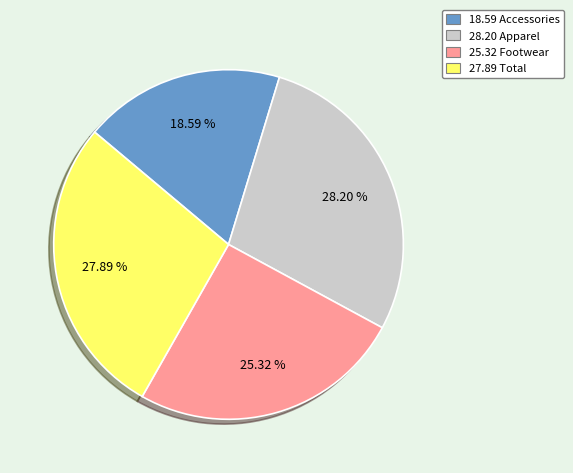

To the nearest percent, what is the average slice percentage?

25%